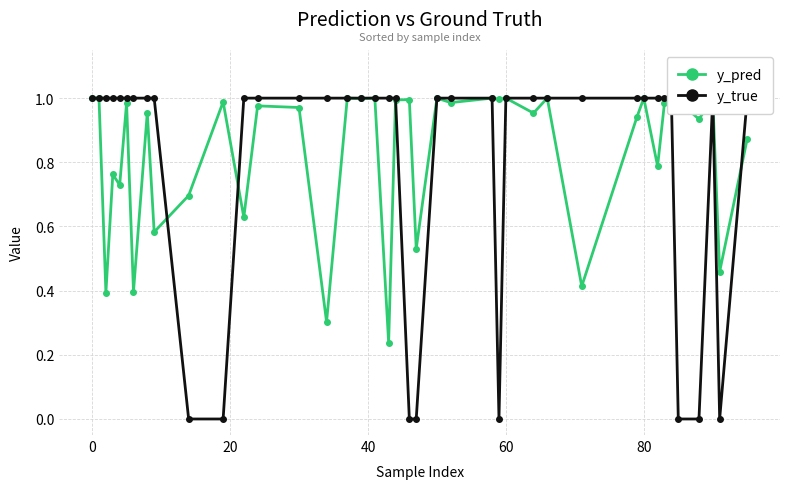

True or false: y_pred has more than 2 points higher than both neighbors.

True